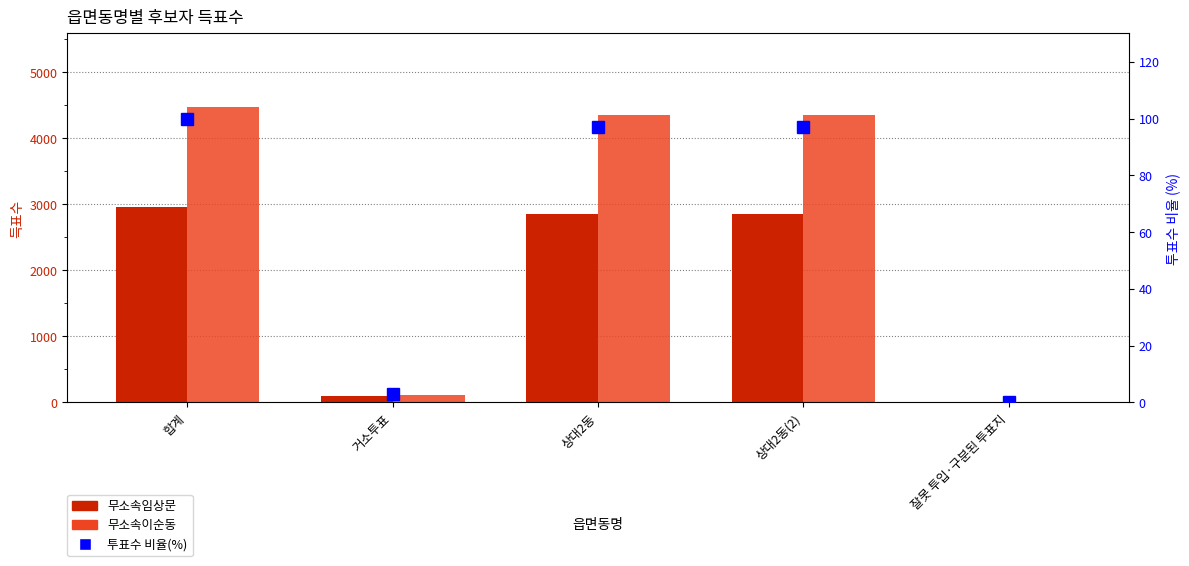

At which category is the sum across all series the highest?

합계